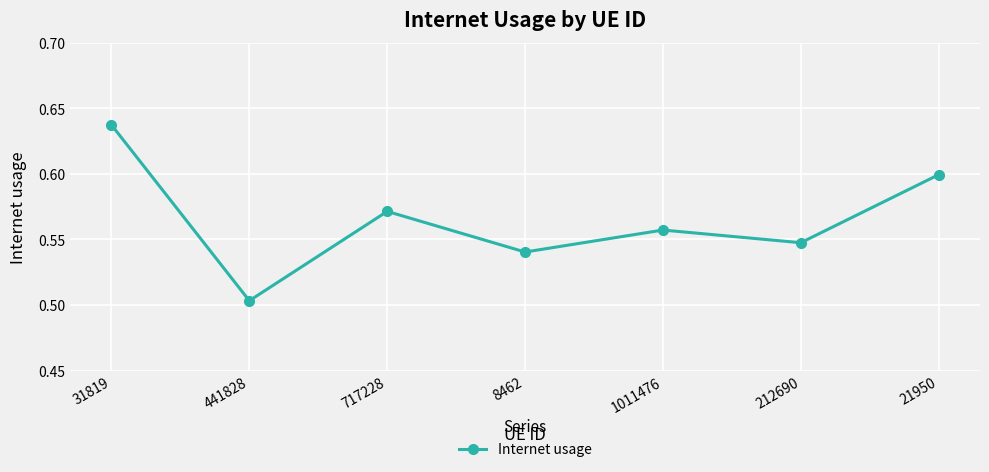

Between 21950 and 8462, which is larger?

21950